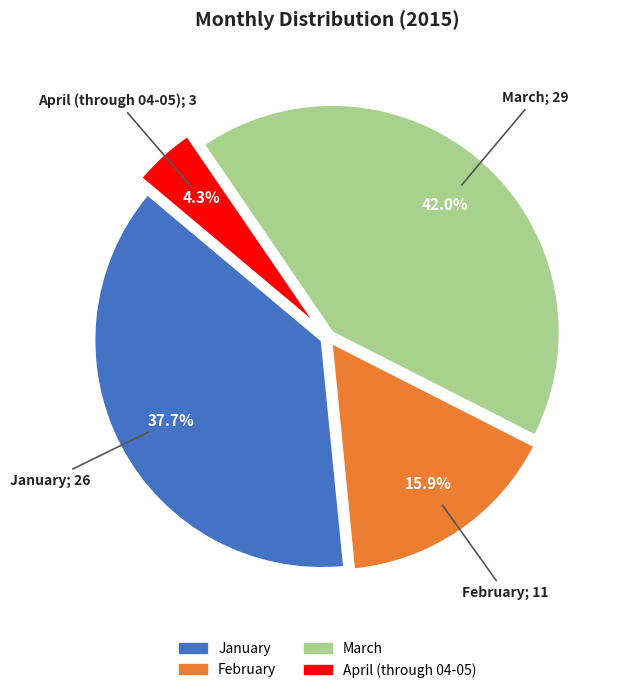

Count the number of slices in the pie.

4